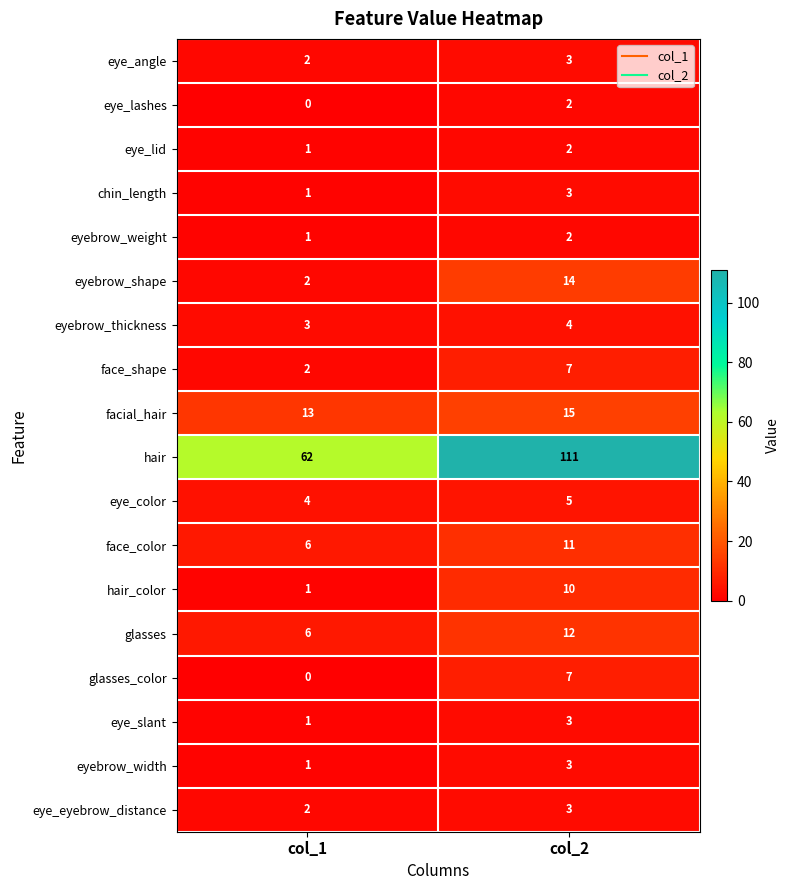

Which series has the largest range (max minus min)?

hair